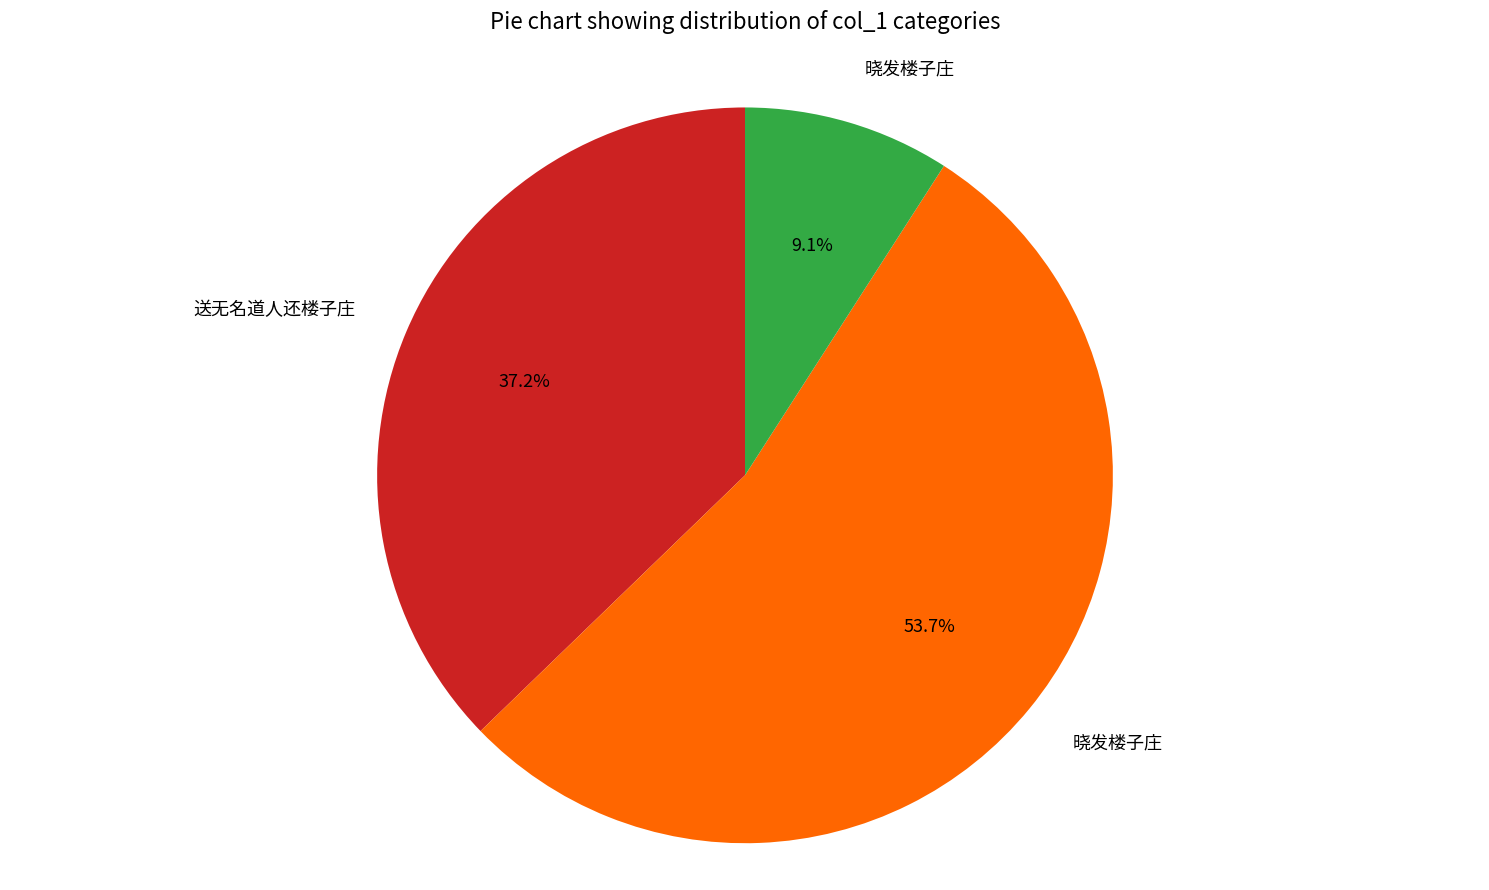

How many slices are in this pie chart?

3